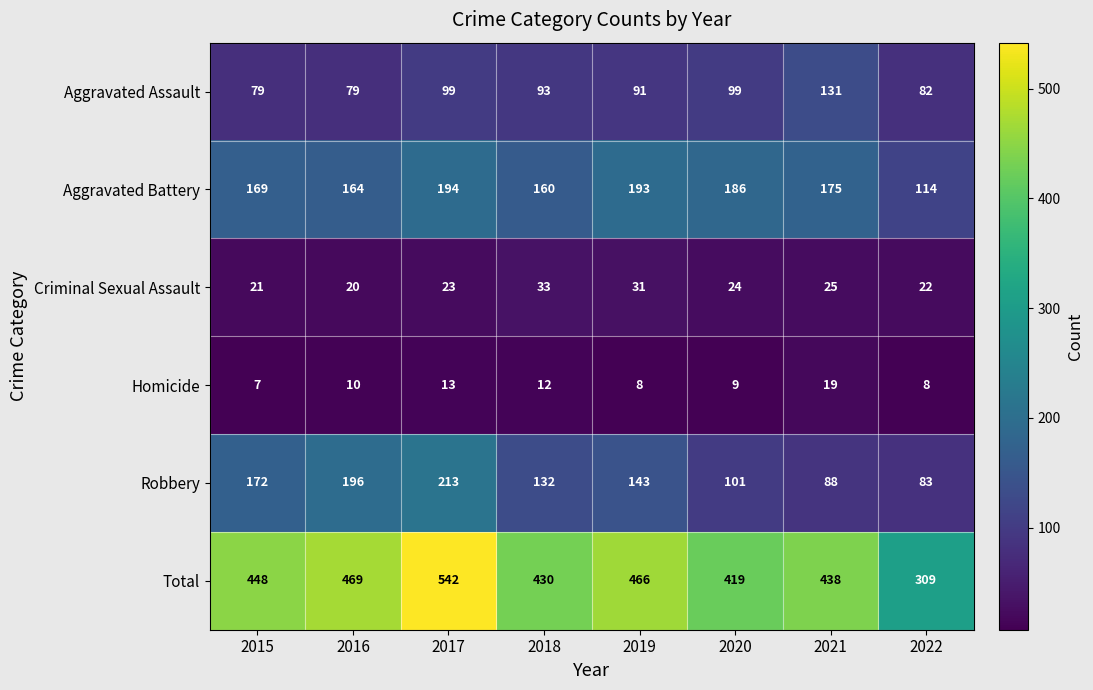

Is the value of Homicide at 2016 greater than the value of Aggravated Battery at 2021?

No